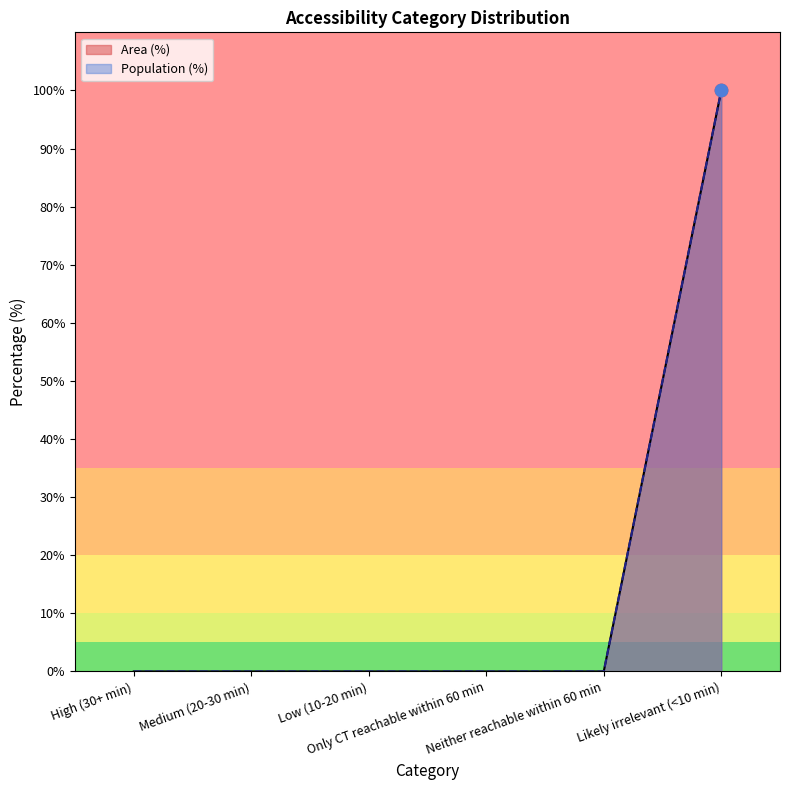

Which series contains the highest Y value?

Area (%)